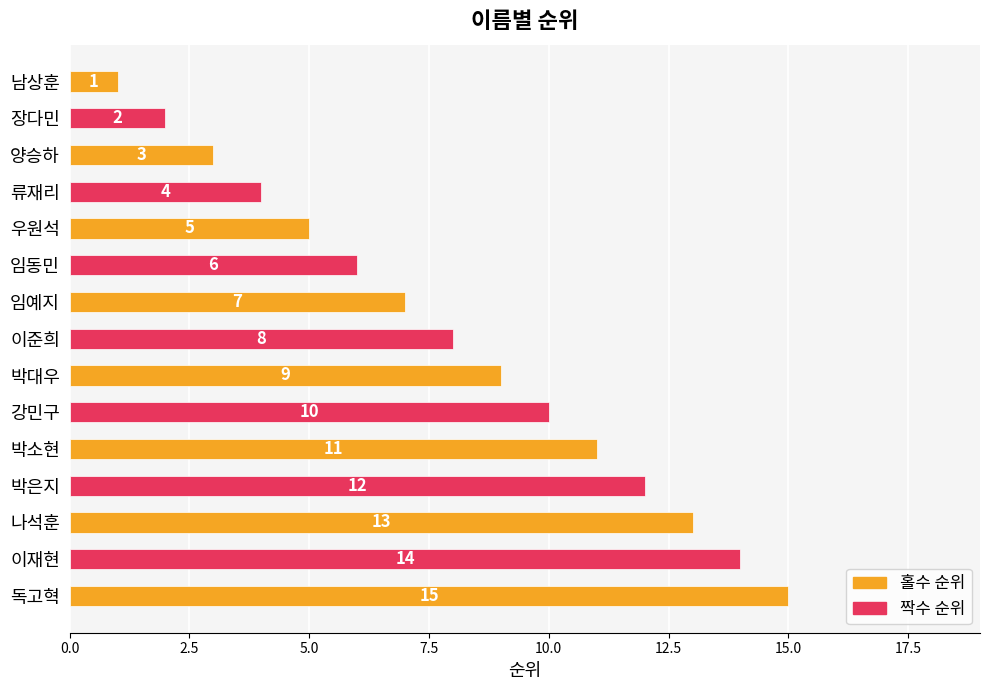

What is the label of the 11th bar from the top?

박소현